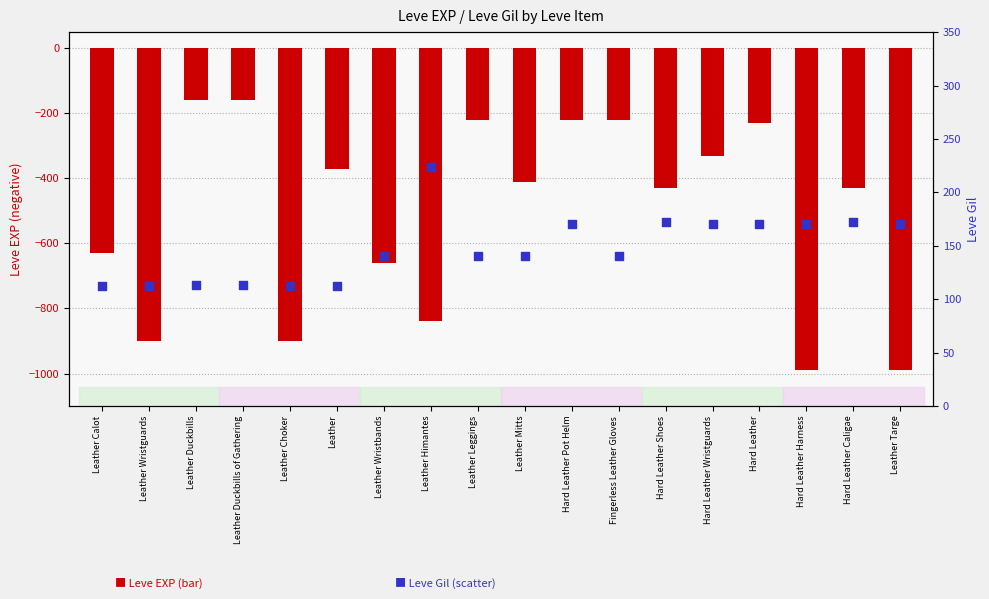

Which series has the widest spread of Y values?

Leve EXP